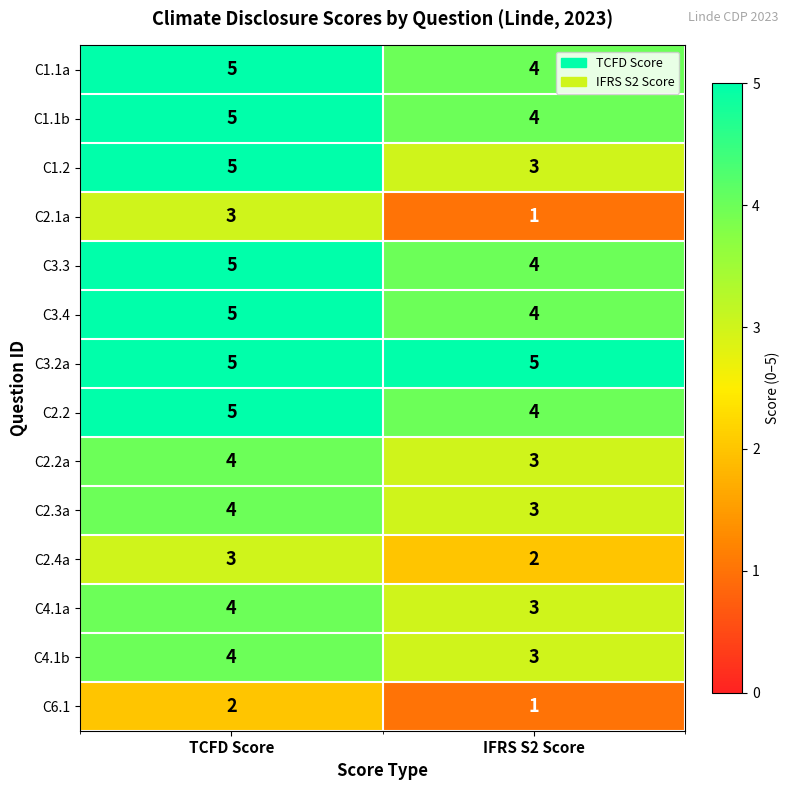

At which label does C6.1 reach its minimum?

IFRS S2 Score